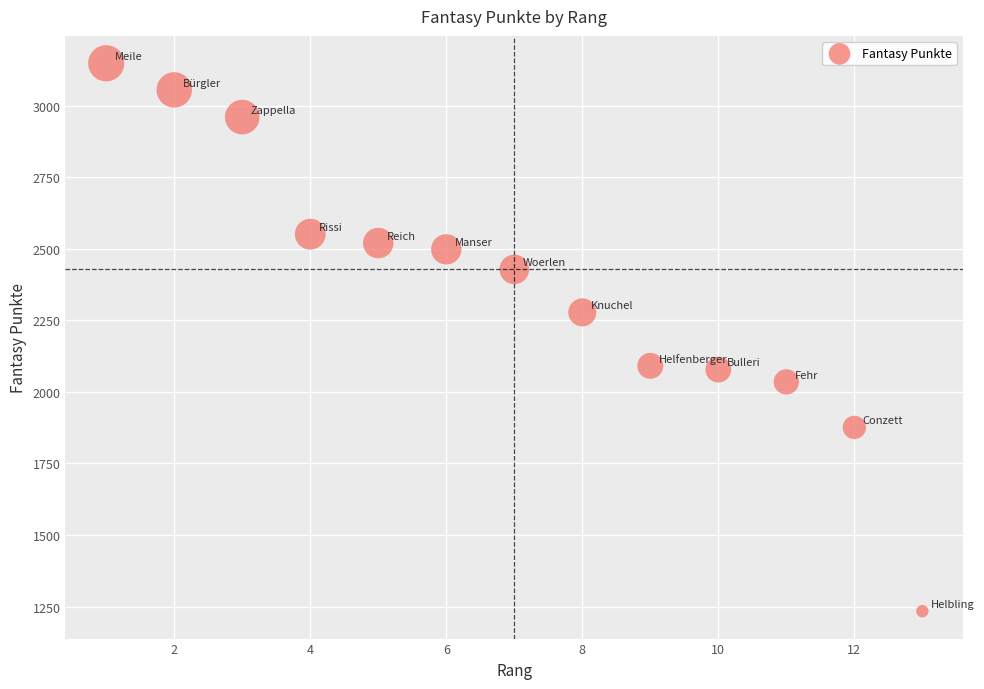

What is the range of Y values (max minus min)?

1914